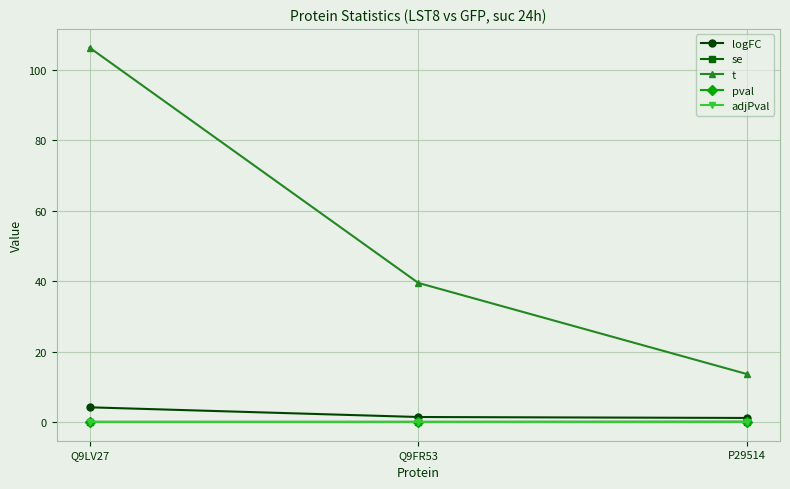

What is the label of the 3rd point from the left?

P29514